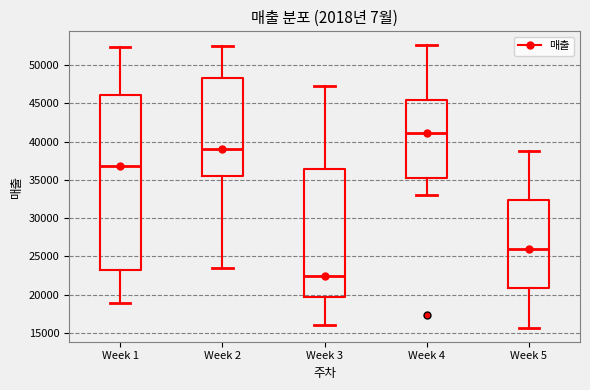

Where is the upper edge of the box for Week 1 on the y-axis? The values are not printed on the chart, so give them approximately, as read against the axis.

46000